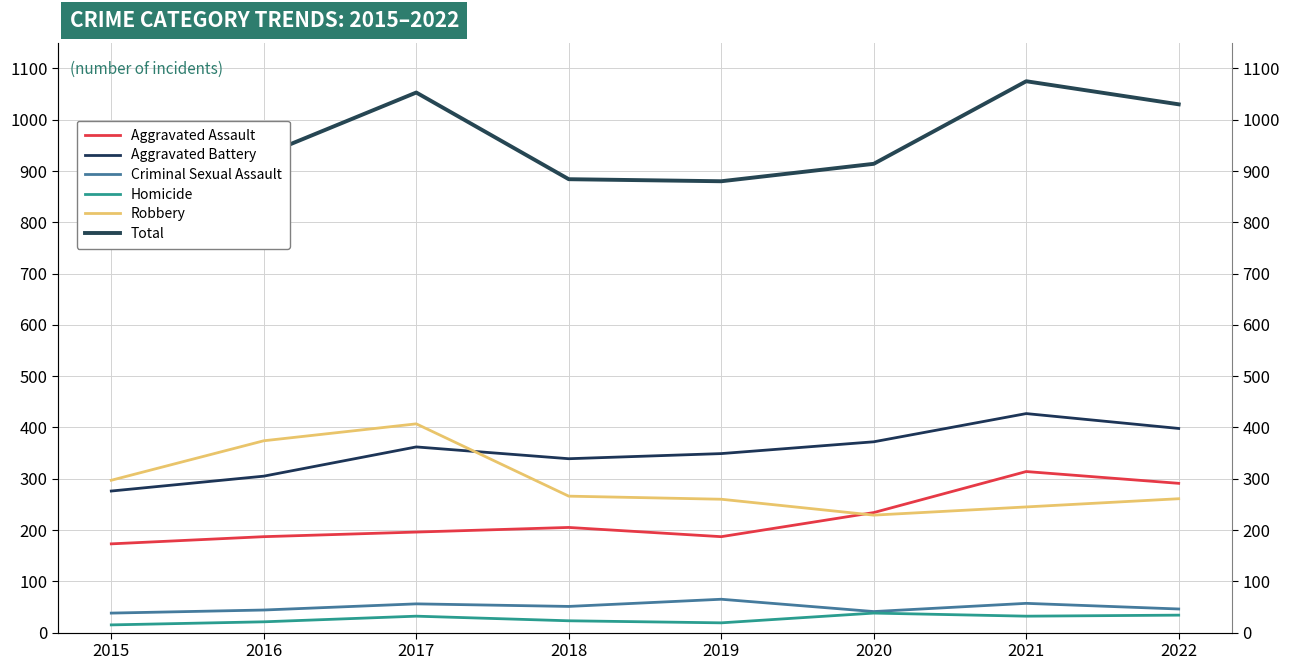

How many data points in Aggravated Assault are above 205?

3